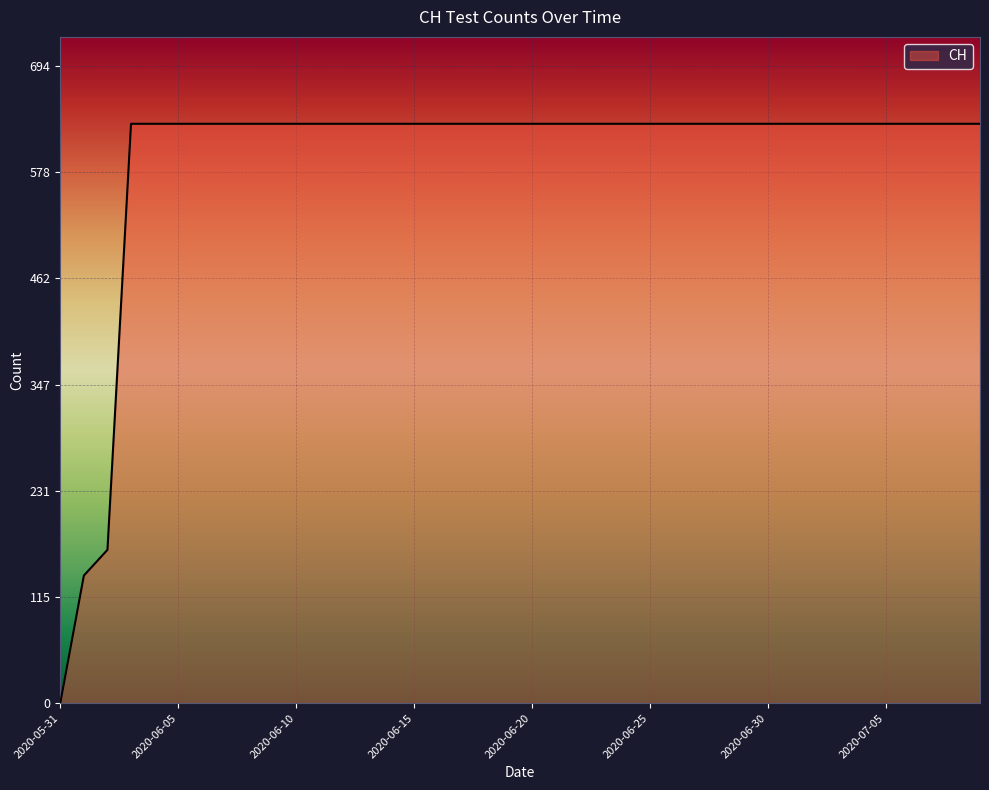

Does the chart display data point markers on the line(s)?

No